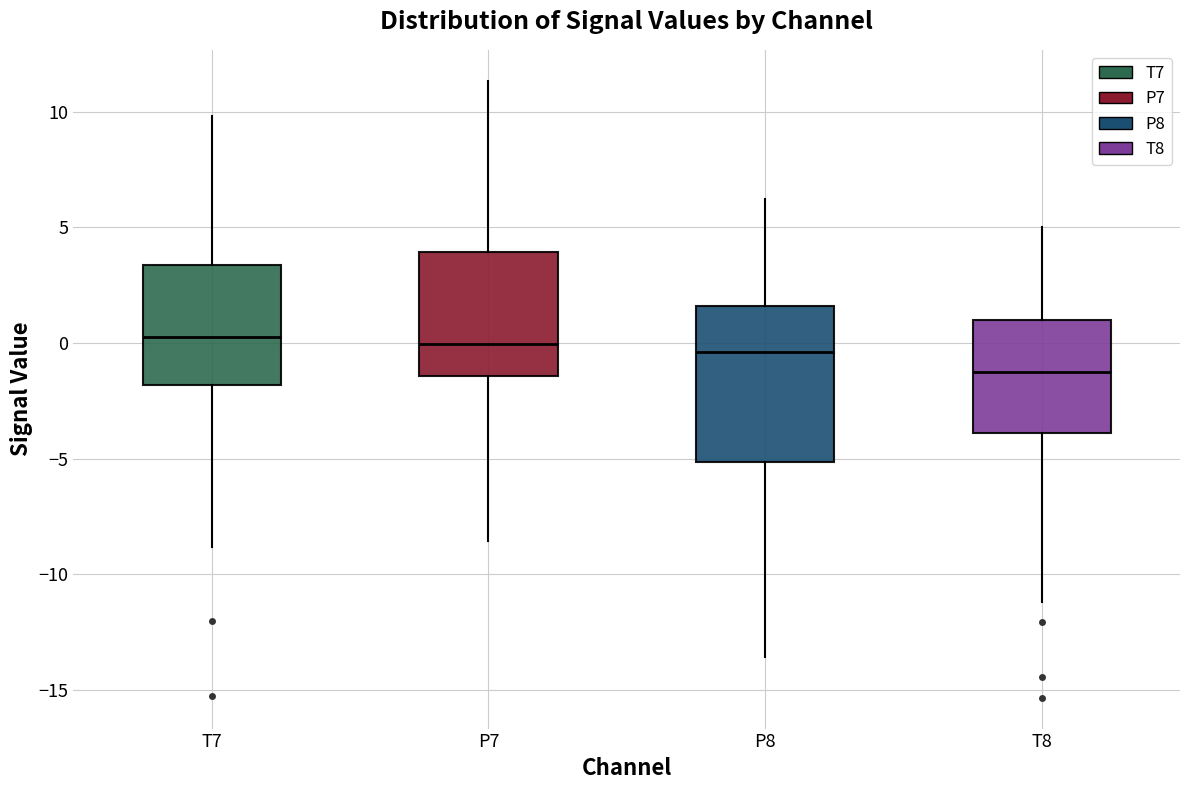

Where does the median line of the box for P8 sit on the y-axis? The values are not printed on the chart, so give them approximately, as read against the axis.

-0.5